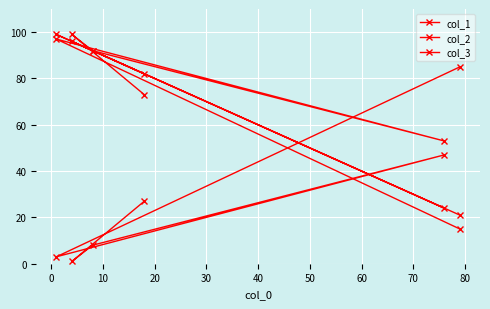

Which series ends up on top after the final intersection of col_2 and col_1?

col_2